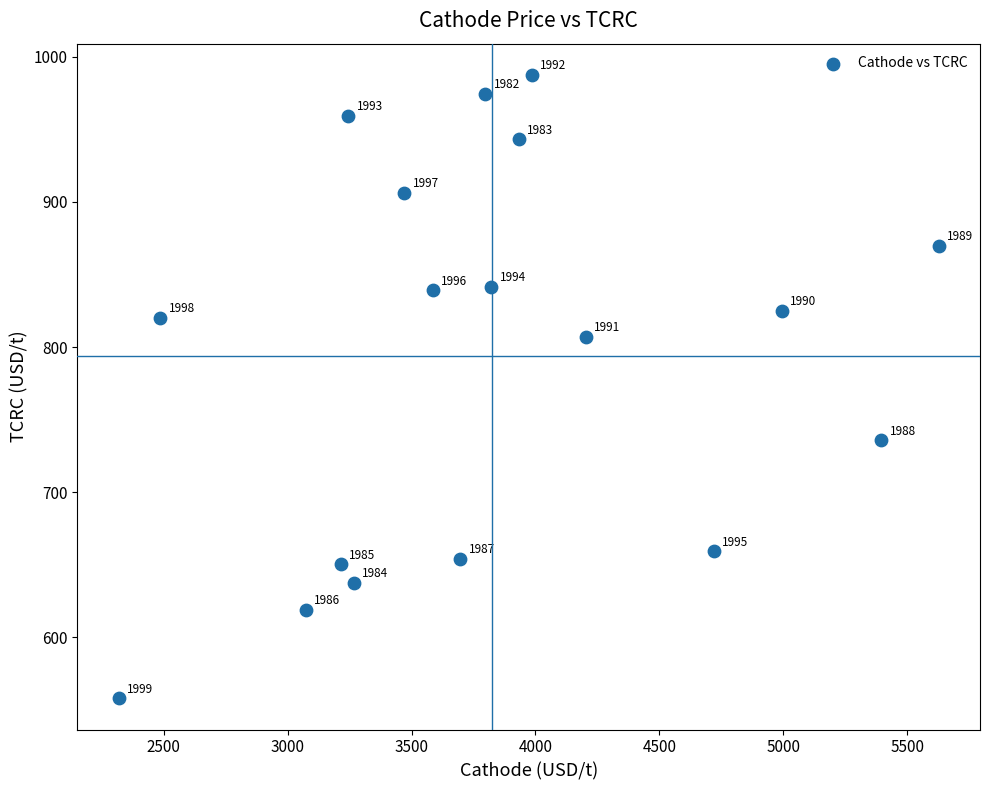

What Y value in the scatter plot is closest to 772?

807.1